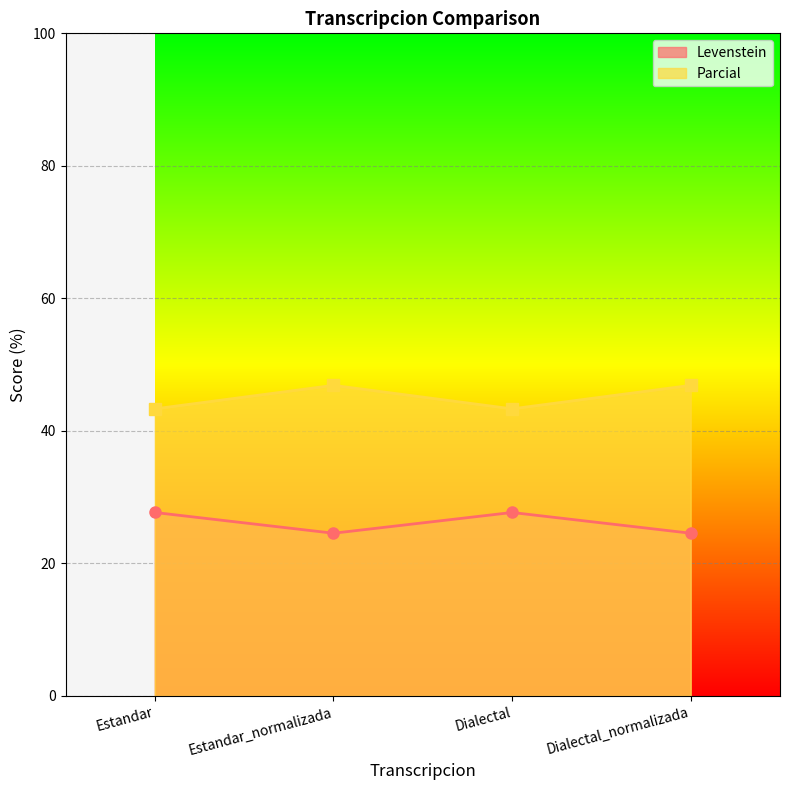

True or false: Levenstein and Parcial intersect in this chart.

False